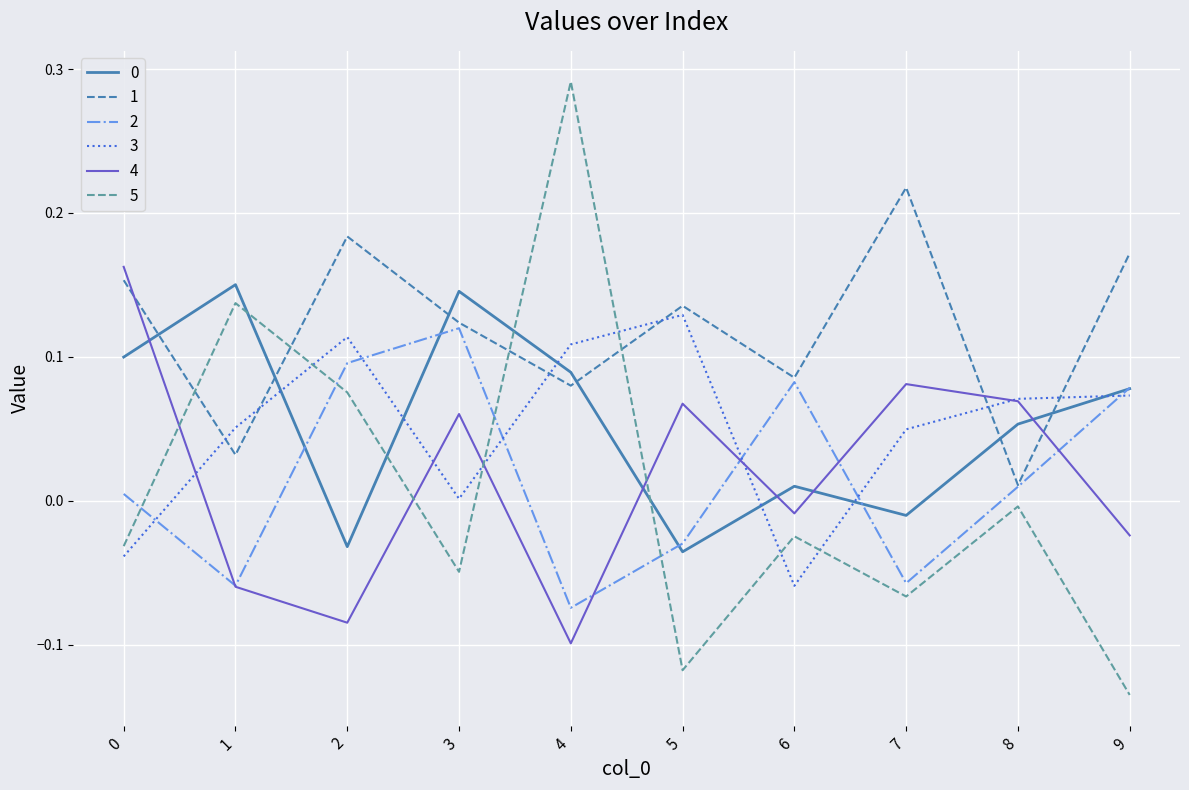

Is it true that 3 equals -0.0 at 0?

True